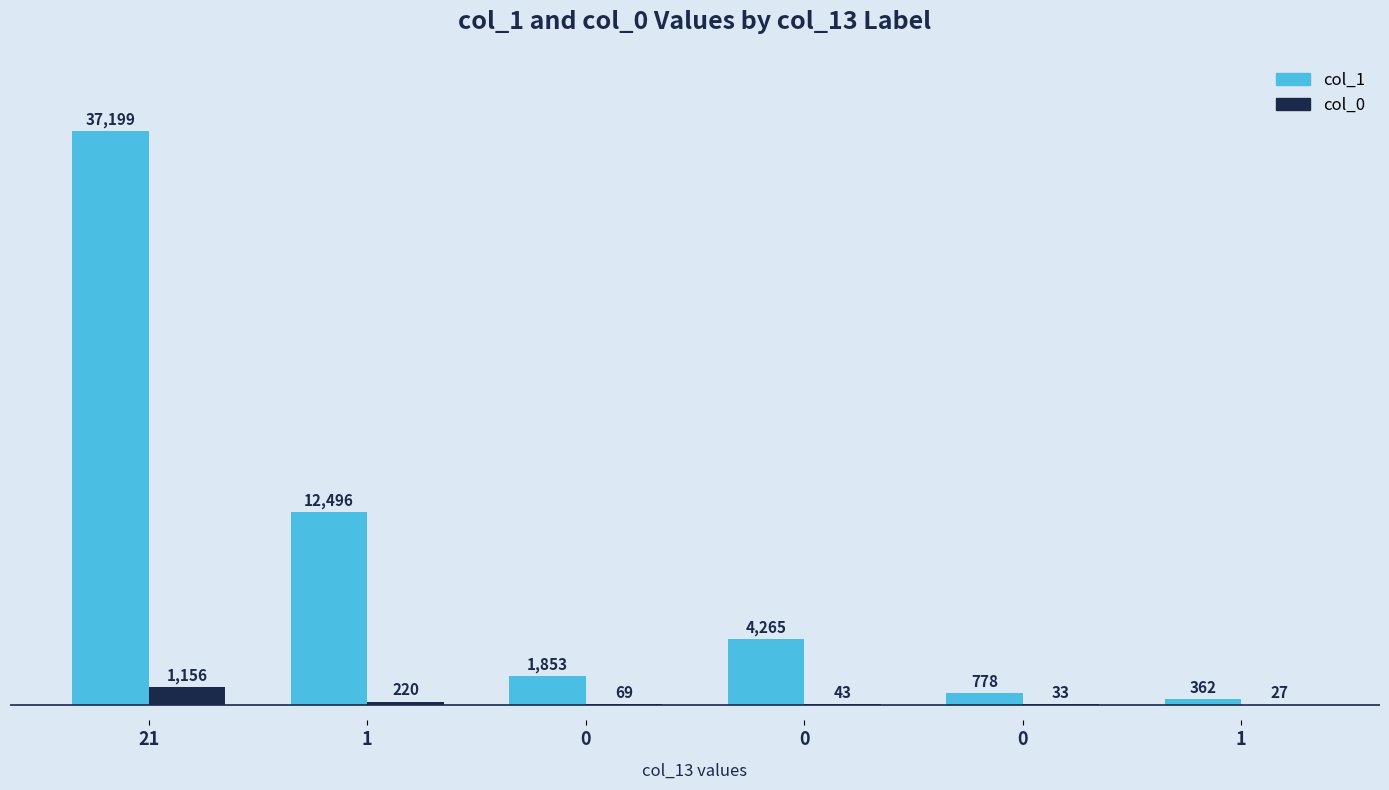

Is the value of col_0 at 0 greater than the value of col_1 at 0?

No